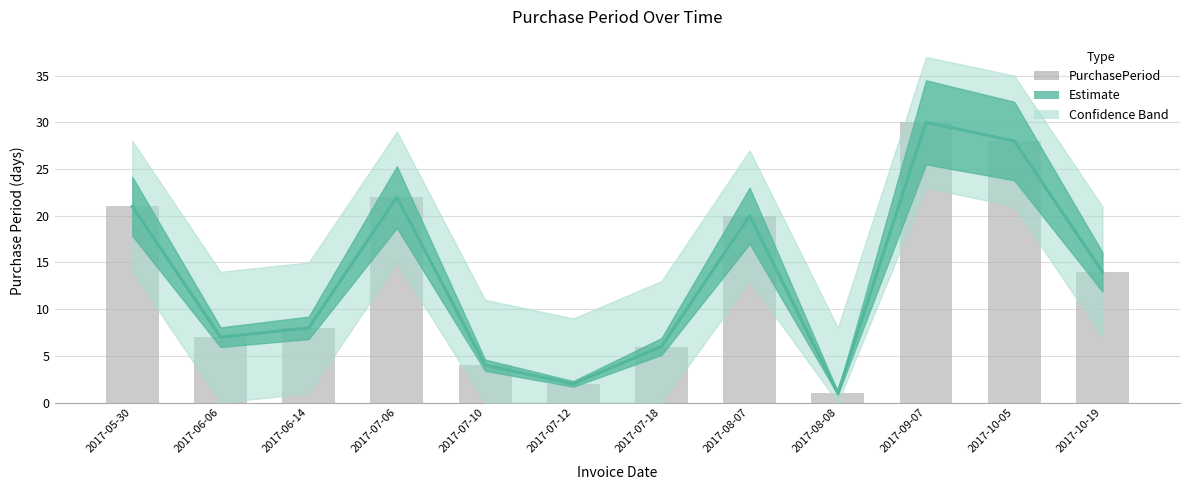

Approximately how many times larger is the value at 2017-07-10 compared to 2017-07-12?

2.0